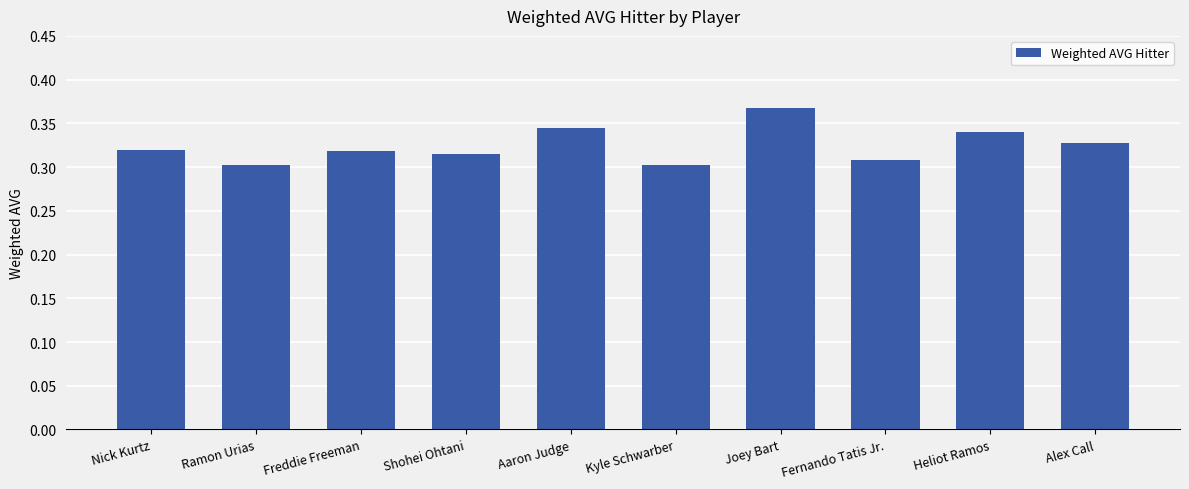

The chart shows a value of 0.1 at Heliot Ramos. True or false?

False